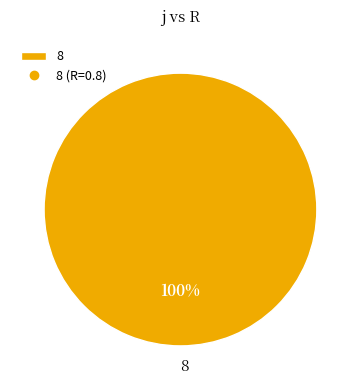

Rank the categories by value from highest to lowest.

8